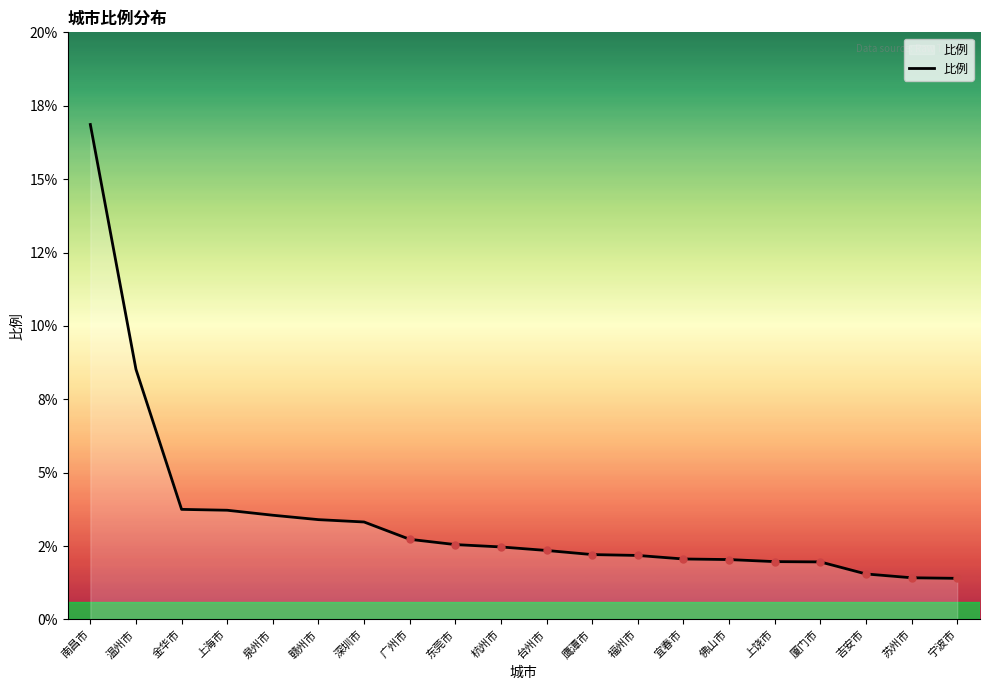

What is the sum of the values at 温州市 and 杭州市?

11.0